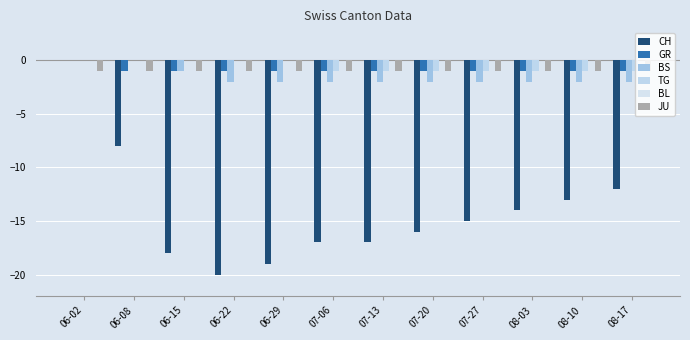

What is the sum of all BS values?

-19